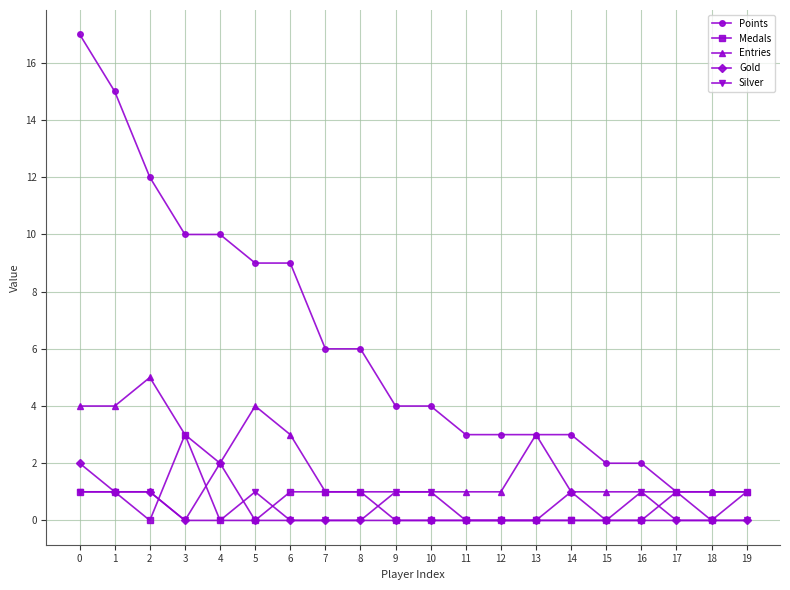

True or false: Points and Gold cross at least once.

False